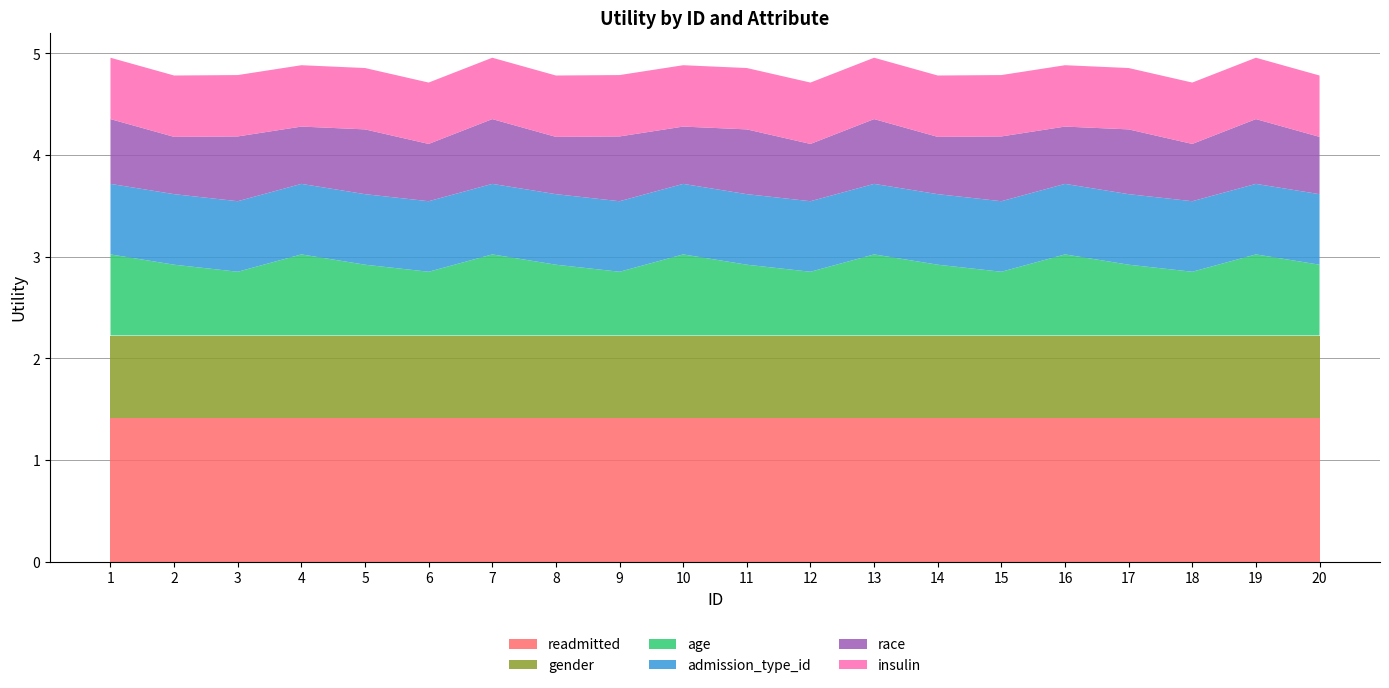

Reading left to right, what are all the values shown in this chart?

readmitted: 1=1.4	2=1.4	3=1.4	4=1.4	5=1.4	6=1.4	7=1.4	8=1.4	9=1.4	10=1.4	11=1.4	12=1.4	13=1.4	14=1.4	15=1.4	16=1.4	17=1.4	18=1.4	19=1.4	20=1.4
gender: 1=0.8	2=0.8	3=0.8	4=0.8	5=0.8	6=0.8	7=0.8	8=0.8	9=0.8	10=0.8	11=0.8	12=0.8	13=0.8	14=0.8	15=0.8	16=0.8	17=0.8	18=0.8	19=0.8	20=0.8
age: 1=0.8	2=0.7	3=0.6	4=0.8	5=0.7	6=0.6	7=0.8	8=0.7	9=0.6	10=0.8	11=0.7	12=0.6	13=0.8	14=0.7	15=0.6	16=0.8	17=0.7	18=0.6	19=0.8	20=0.7
admission_type_id: 1=0.7	2=0.7	3=0.7	4=0.7	5=0.7	6=0.7	7=0.7	8=0.7	9=0.7	10=0.7	11=0.7	12=0.7	13=0.7	14=0.7	15=0.7	16=0.7	17=0.7	18=0.7	19=0.7	20=0.7
race: 1=0.6	2=0.6	3=0.6	4=0.6	5=0.6	6=0.6	7=0.6	8=0.6	9=0.6	10=0.6	11=0.6	12=0.6	13=0.6	14=0.6	15=0.6	16=0.6	17=0.6	18=0.6	19=0.6	20=0.6
insulin: 1=0.6	2=0.6	3=0.6	4=0.6	5=0.6	6=0.6	7=0.6	8=0.6	9=0.6	10=0.6	11=0.6	12=0.6	13=0.6	14=0.6	15=0.6	16=0.6	17=0.6	18=0.6	19=0.6	20=0.6